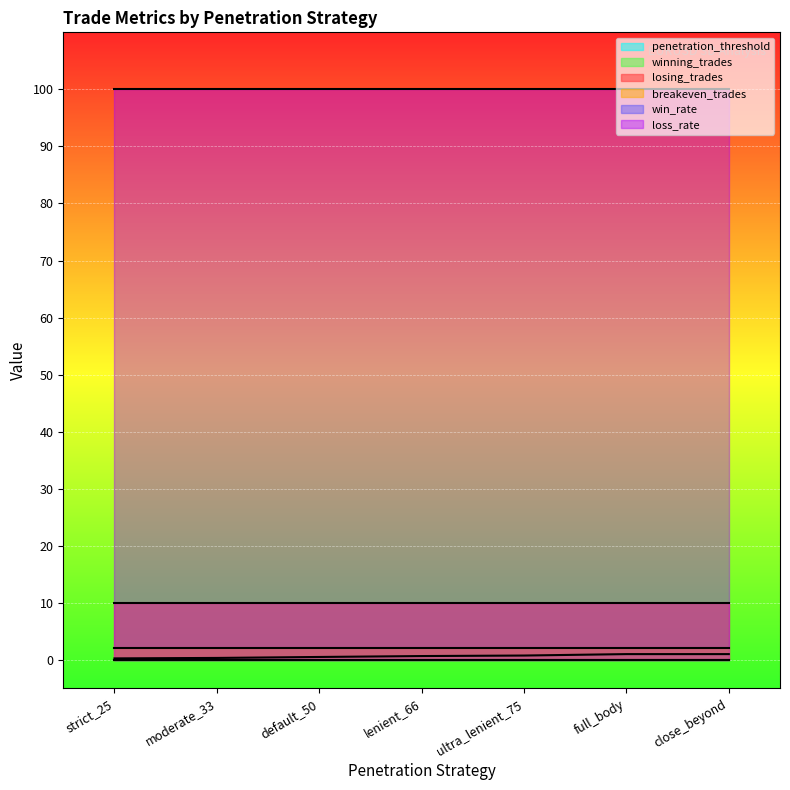

True or false: winning_trades and losing_trades intersect in this chart.

False